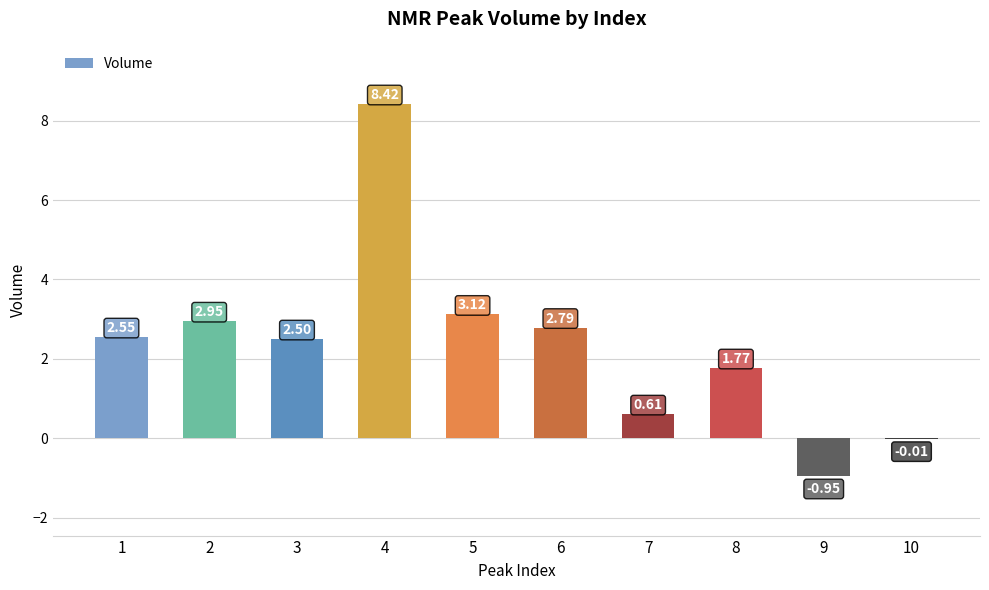

Which has a higher value, 7 or 6?

6